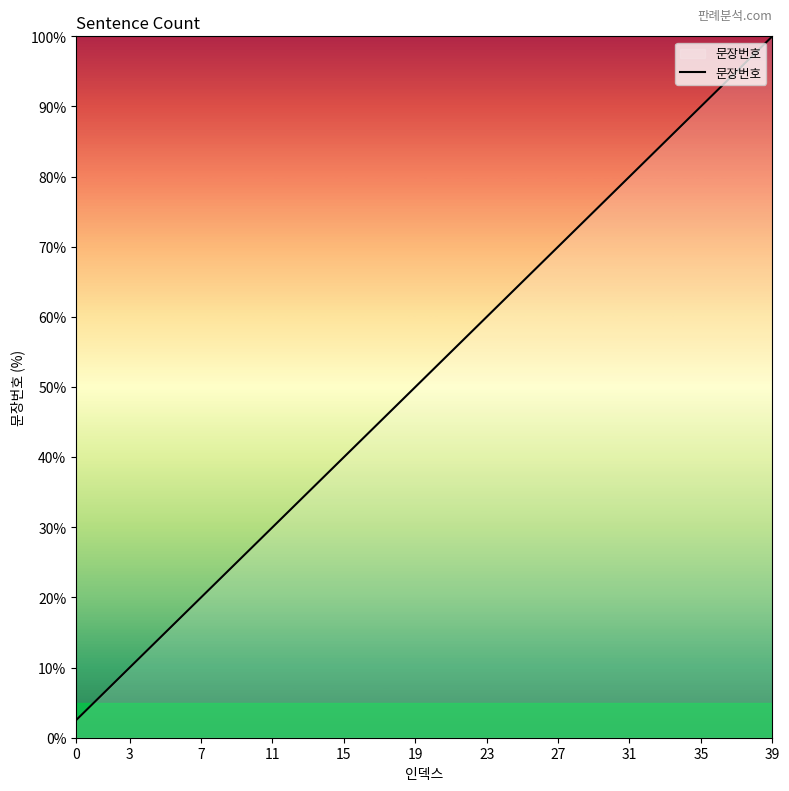

Count the number of values greater than 52.

20